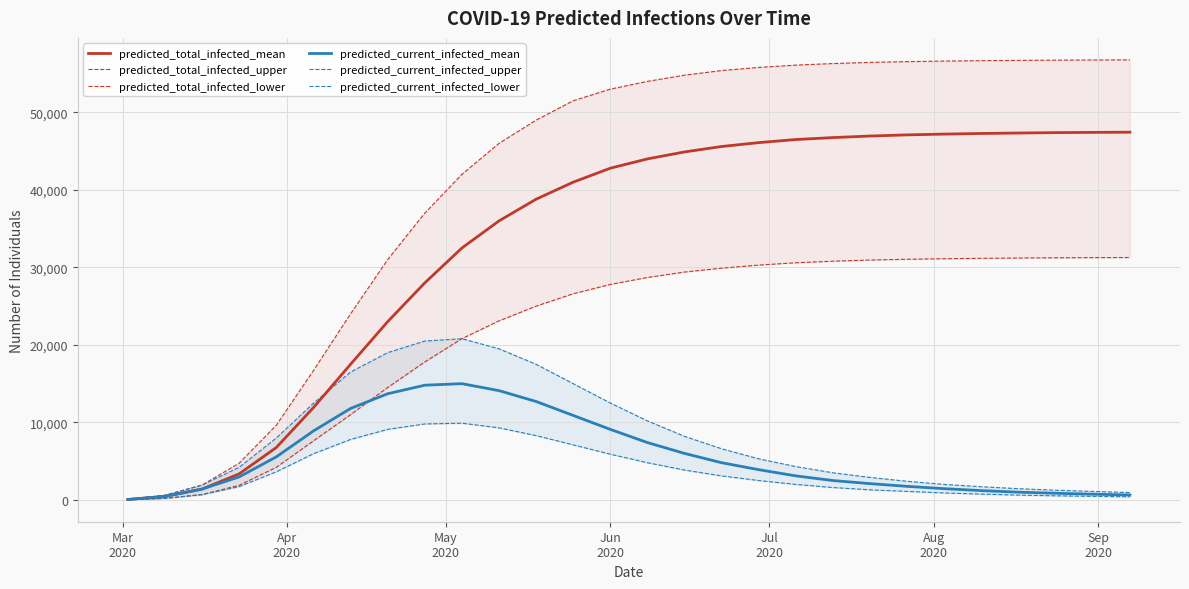

What is the highest value of the predicted_total_infected_mean series?

47445